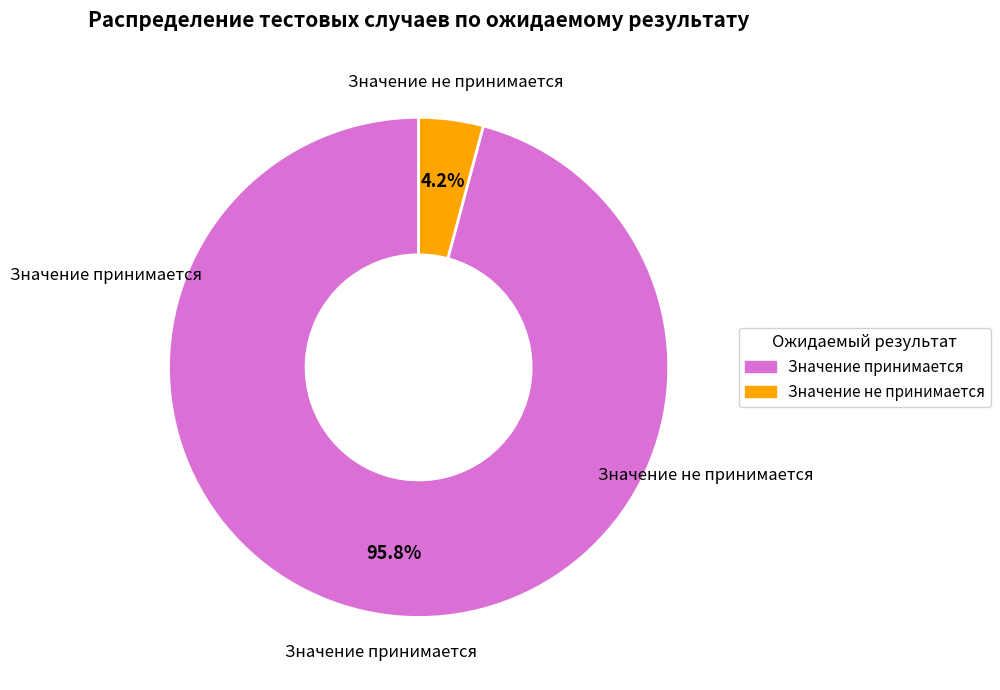

Which category accounts for the majority?

Значение принимается